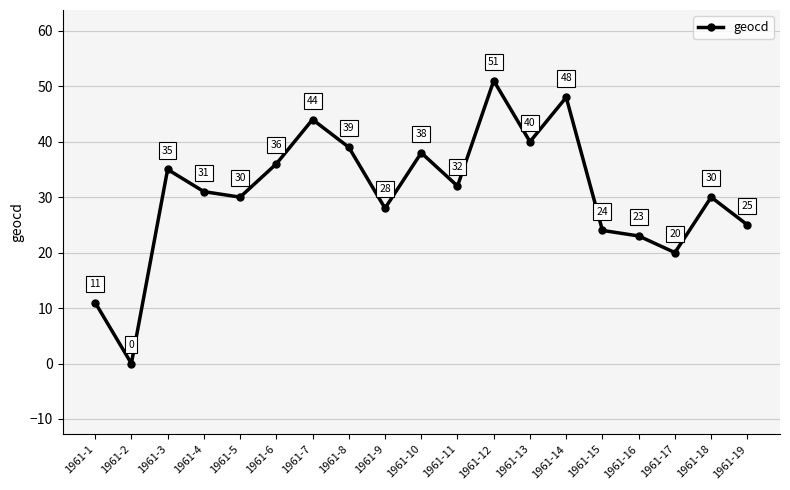

How many interior local peaks (higher than both neighbors) does the data have?

6